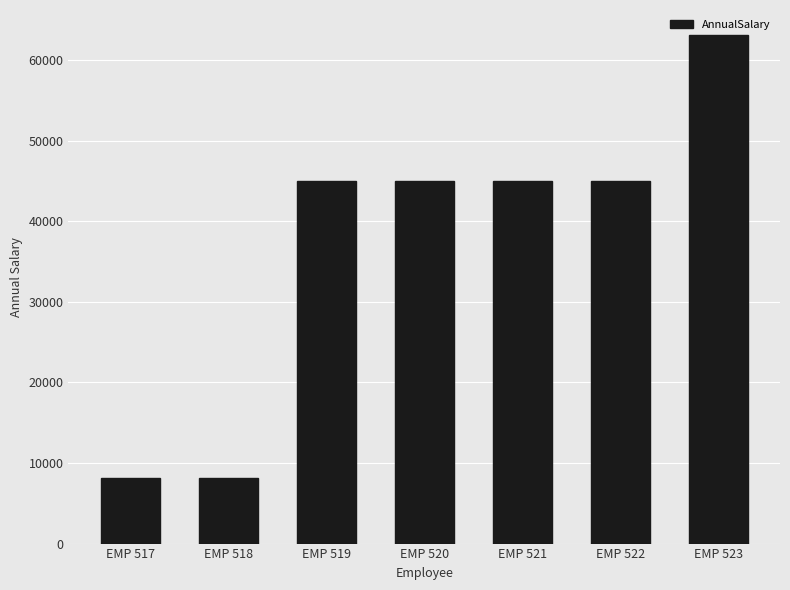

What is the maximum value shown in the chart?

63050.0